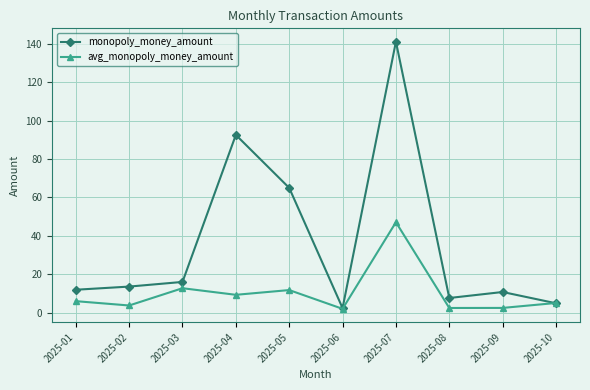

Where does the avg_monopoly_money_amount series first go above 5?

2025-01